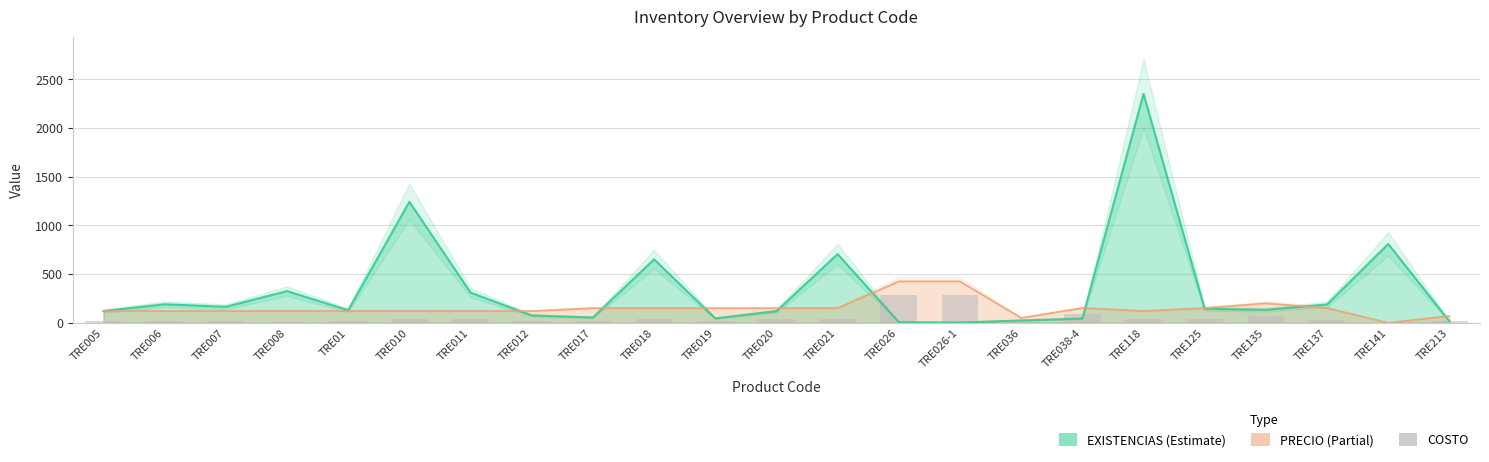

At which category does the chart reach its peak across all series?

TRE026